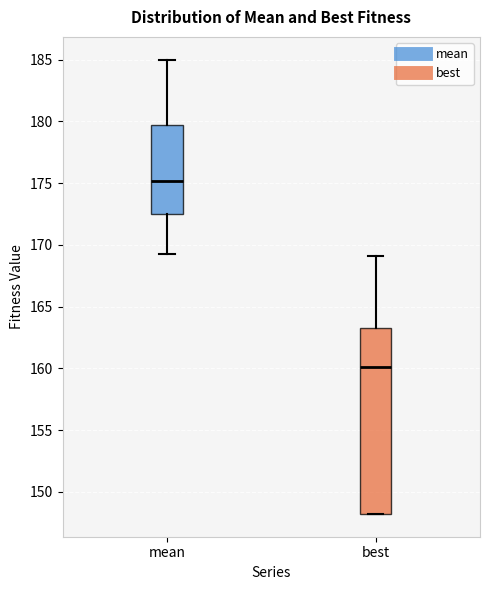

Reading left to right, read every box against the y-axis: the position of its median line, the range the box covers, and the ends of its whiskers. The values are not printed on the chart, so give them approximately, as read against the axis.

mean: median 175.0, box 172.5 to 179.5, whiskers 169.0 to 185.0
best: median 160.0, box 148.0 to 163.5, whiskers 148.0 to 169.0